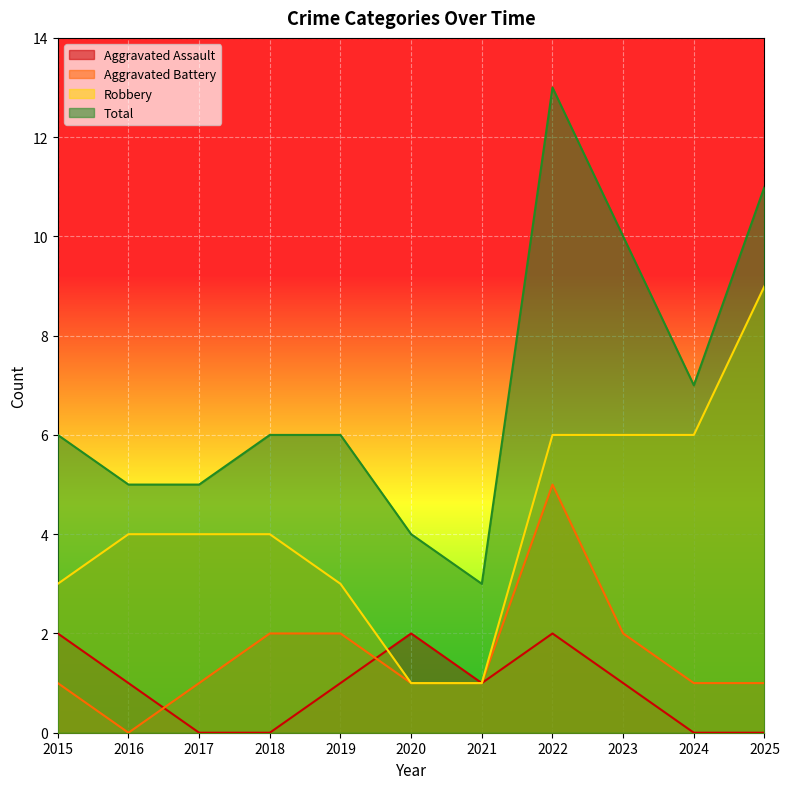

True or false: Robbery has a value of 5 at 2018.

False